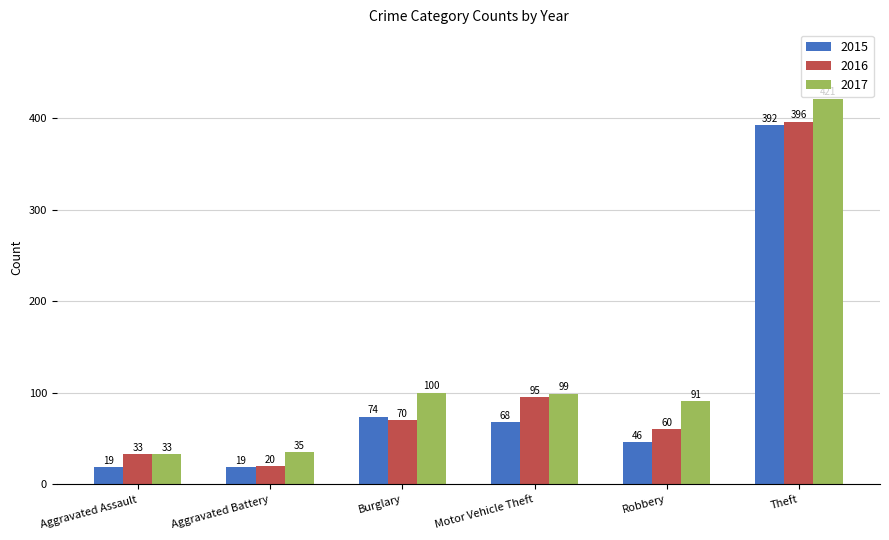

Read the 2016 value at Aggravated Assault, to the nearest 10.

30